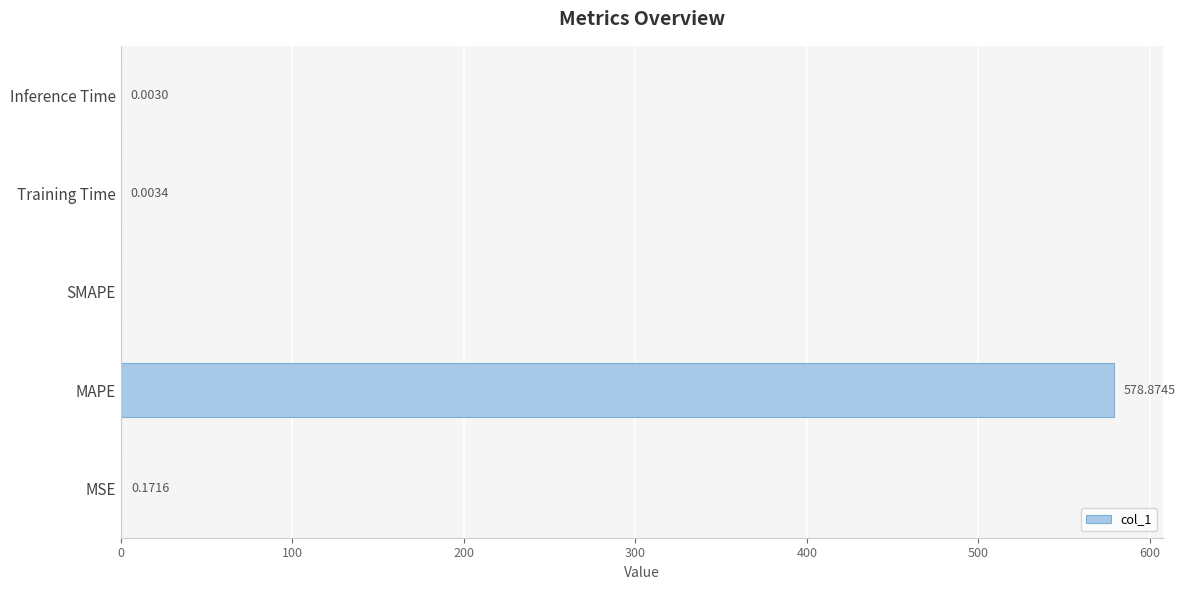

Between MAPE and MSE, which is larger?

MAPE